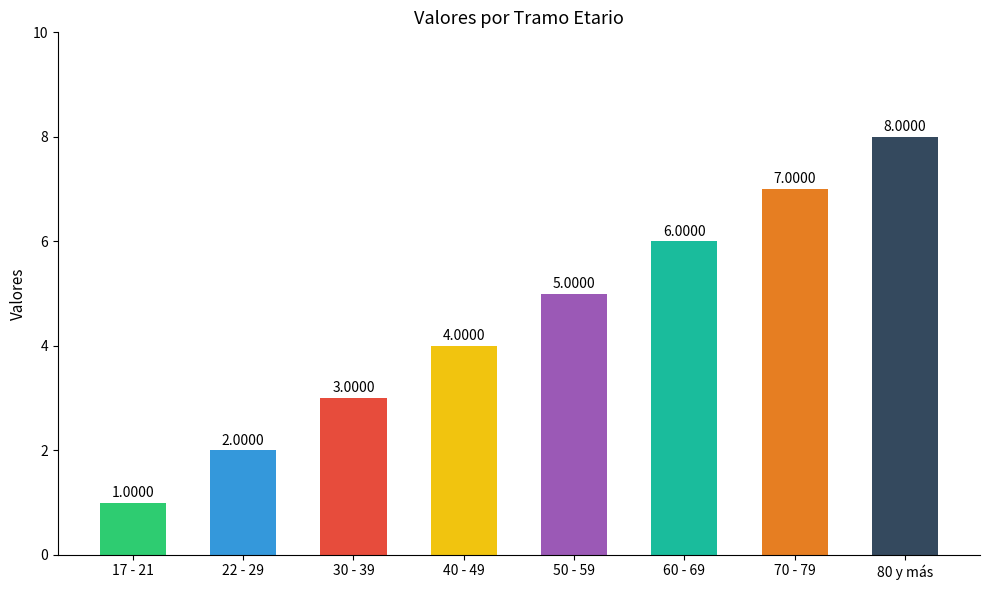

Which label corresponds to the largest value in the chart?

80 y más